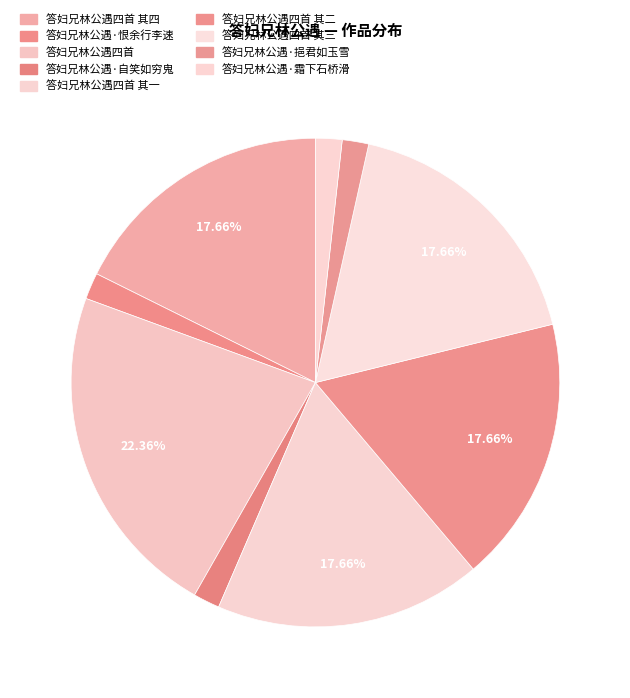

Which slice is the smallest?

答妇兄林公遇·挹君如玉雪